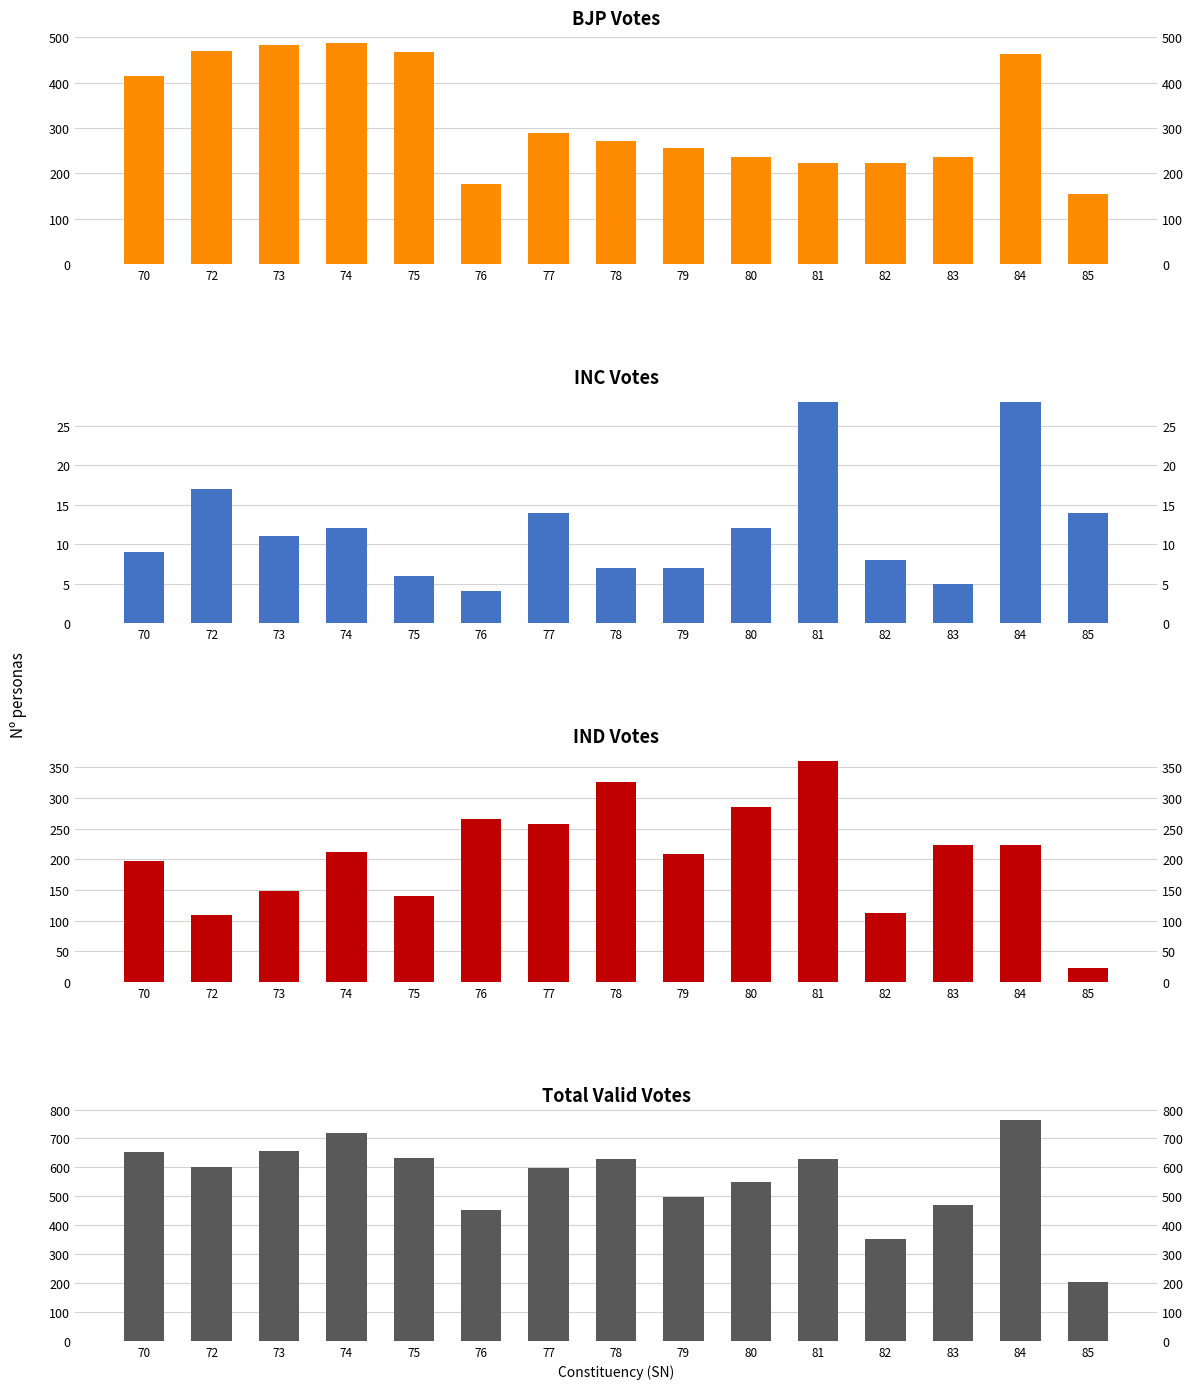

What is the difference between the maximum and minimum values in the INC Votes series?

24